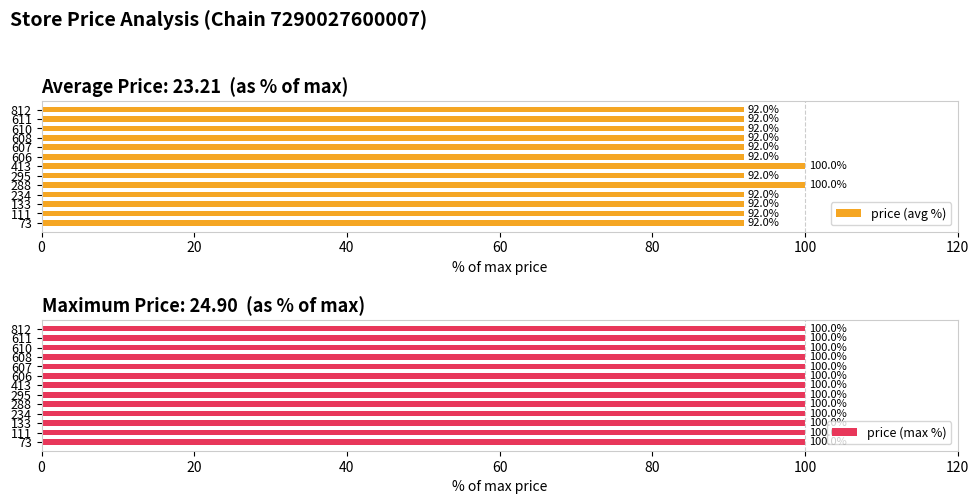

How many groups of bars are there?

13